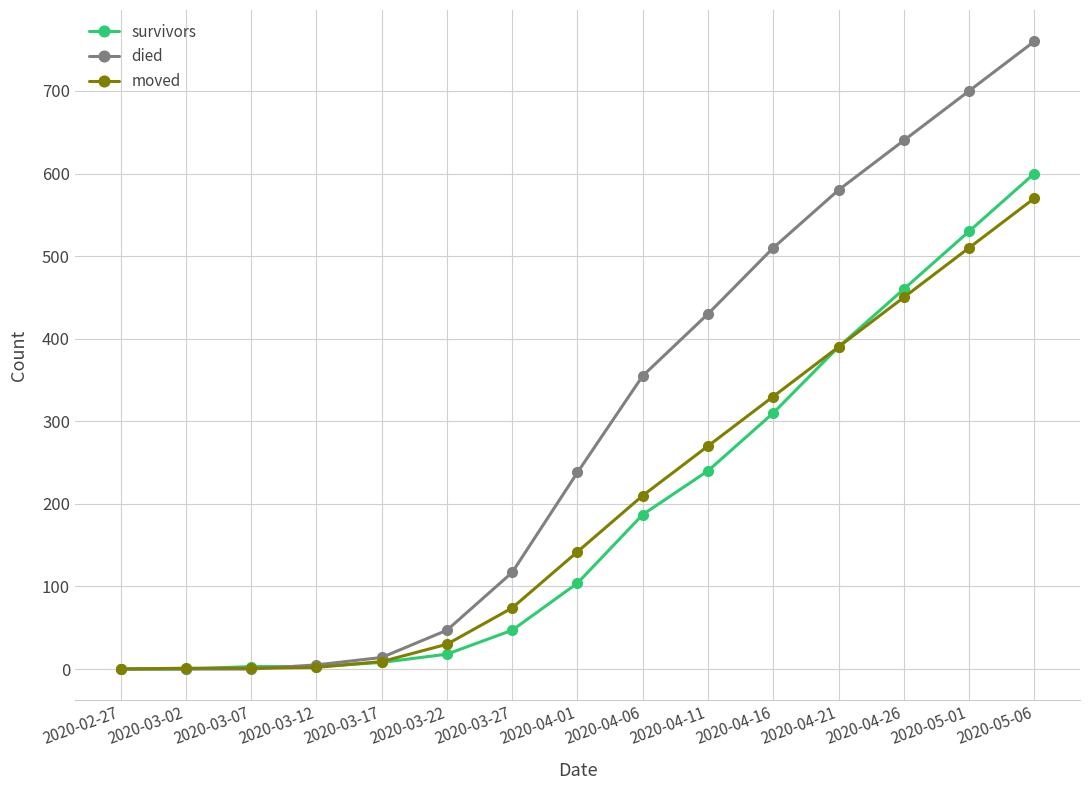

Count the number of data series in this chart.

3